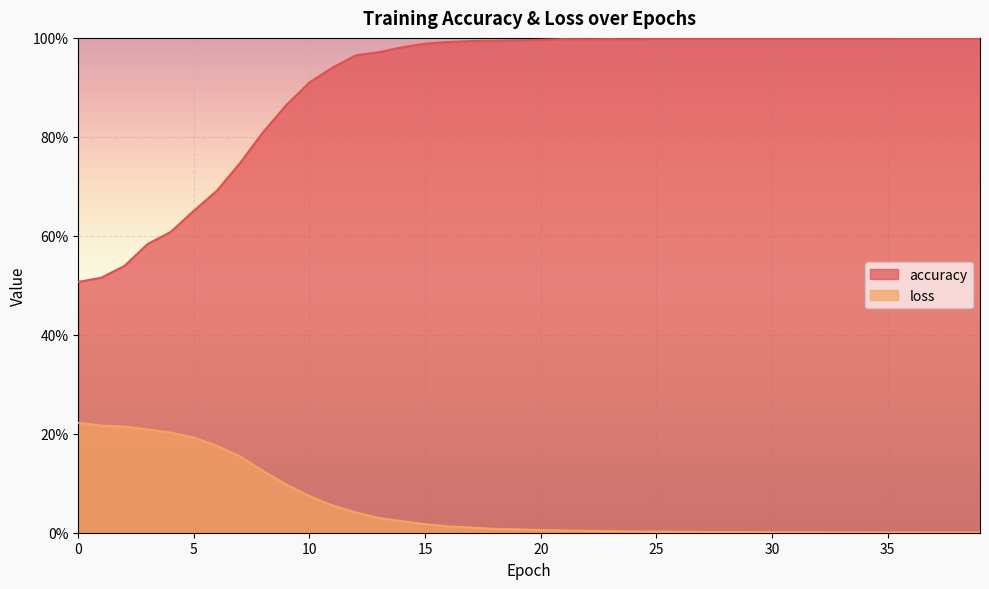

Where is the first local minimum for loss?

30